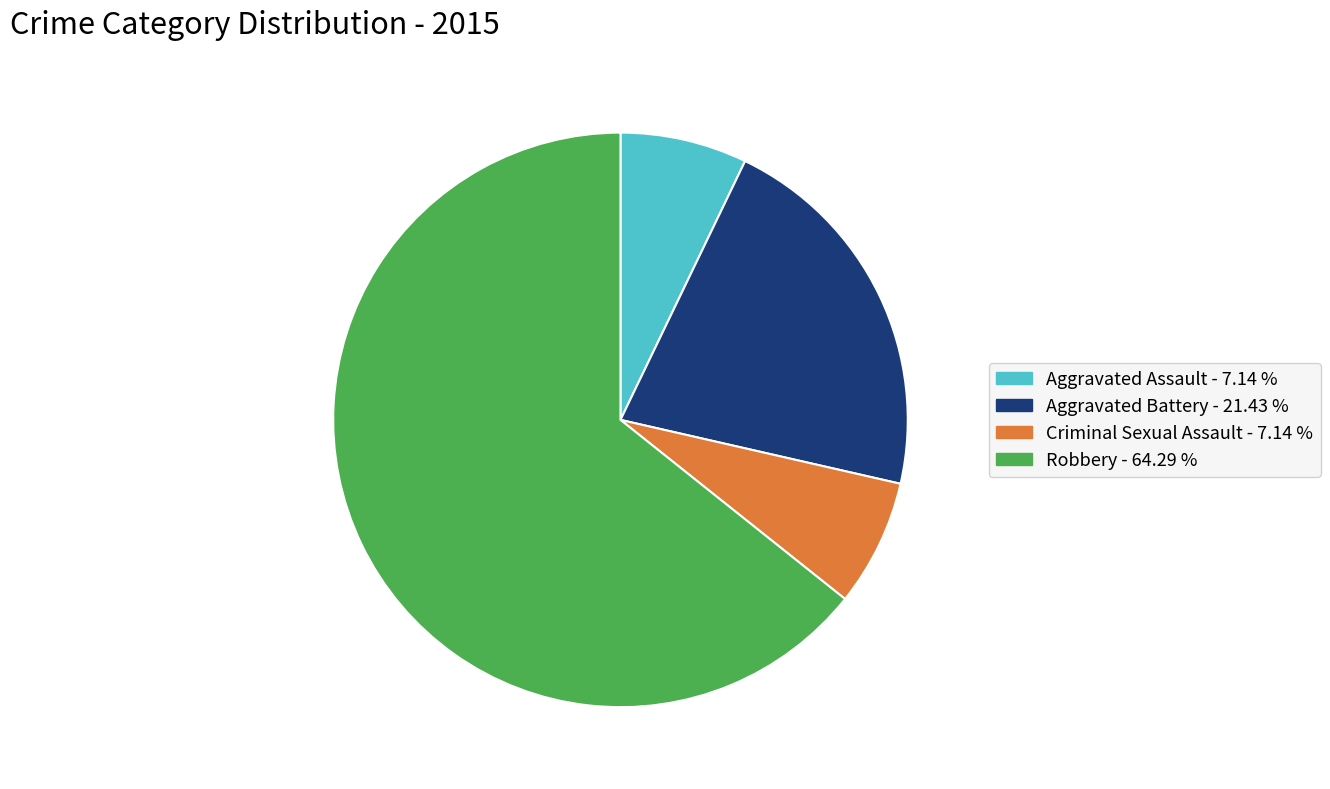

The Aggravated Assault slice represents 7% of the pie. True or false?

True